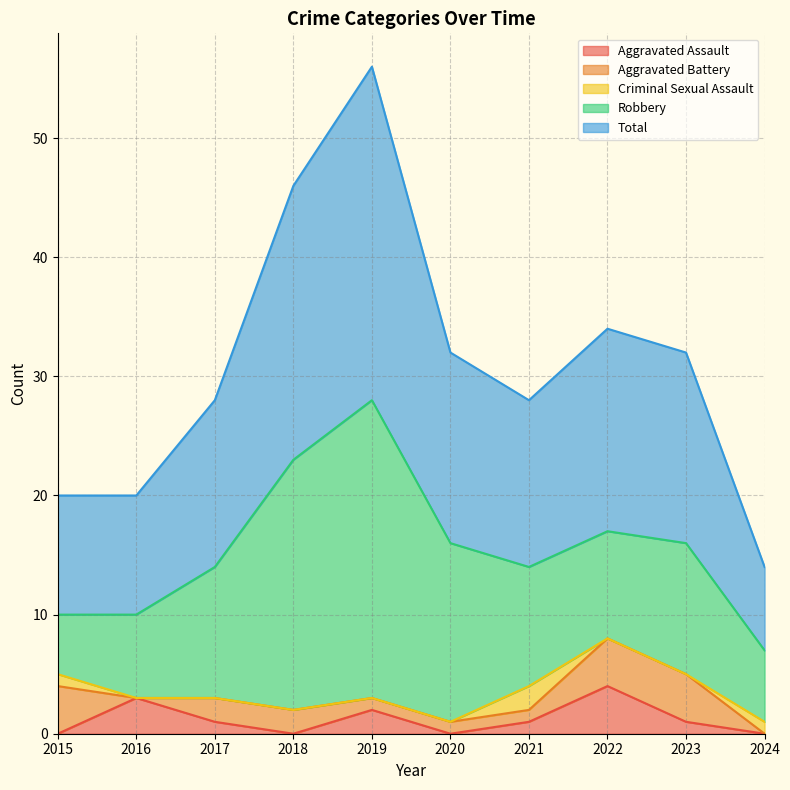

Does the chart display data point markers on the line(s)?

No